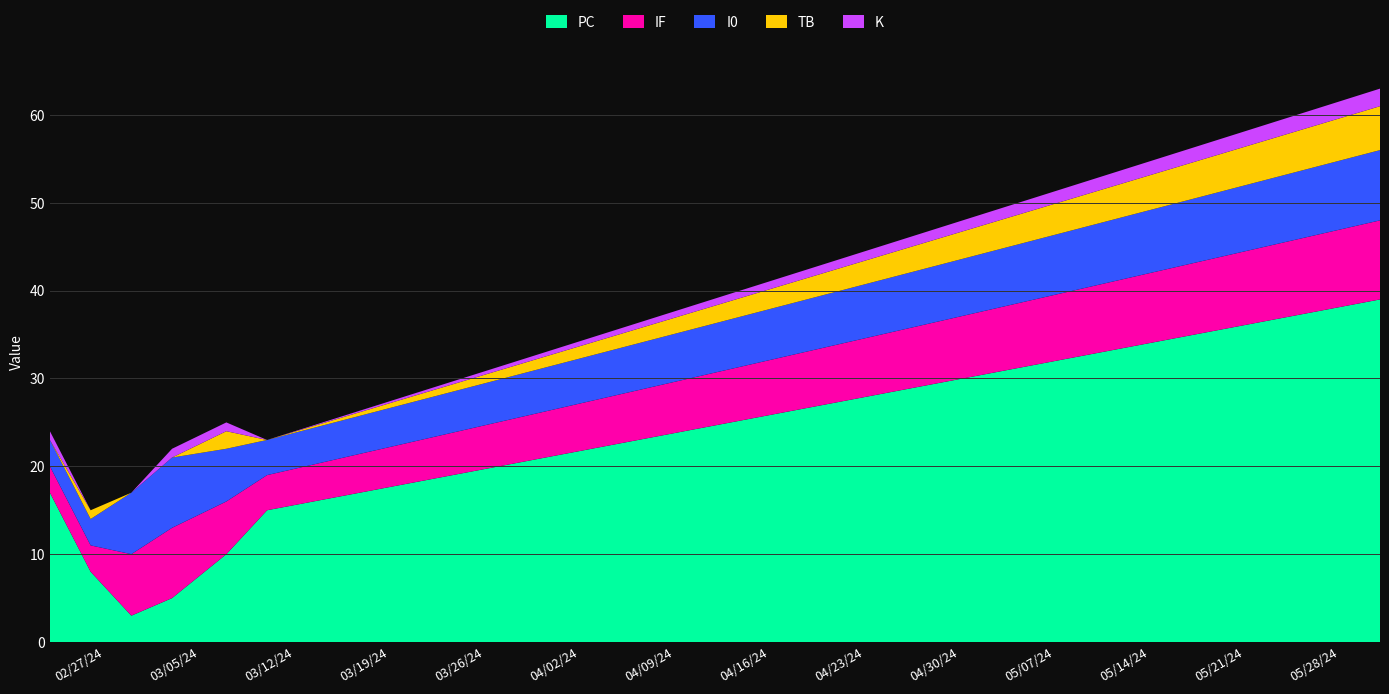

Reading left to right, what are all the values shown in this chart?

PC: 2024-02-23=17	2024-02-26=8	2024-02-29=3	2024-03-03=5	2024-03-07=10	2024-03-10=15	2024-05-31=39
IF: 2024-02-23=3	2024-02-26=3	2024-02-29=7	2024-03-03=8	2024-03-07=6	2024-03-10=4	2024-05-31=9
I0: 2024-02-23=3	2024-02-26=3	2024-02-29=7	2024-03-03=8	2024-03-07=6	2024-03-10=4	2024-05-31=8
TB: 2024-02-23=0	2024-02-26=1	2024-02-29=0	2024-03-03=0	2024-03-07=2	2024-03-10=0	2024-05-31=5
K: 2024-02-23=1	2024-02-26=0	2024-02-29=0	2024-03-03=1	2024-03-07=1	2024-03-10=0	2024-05-31=2